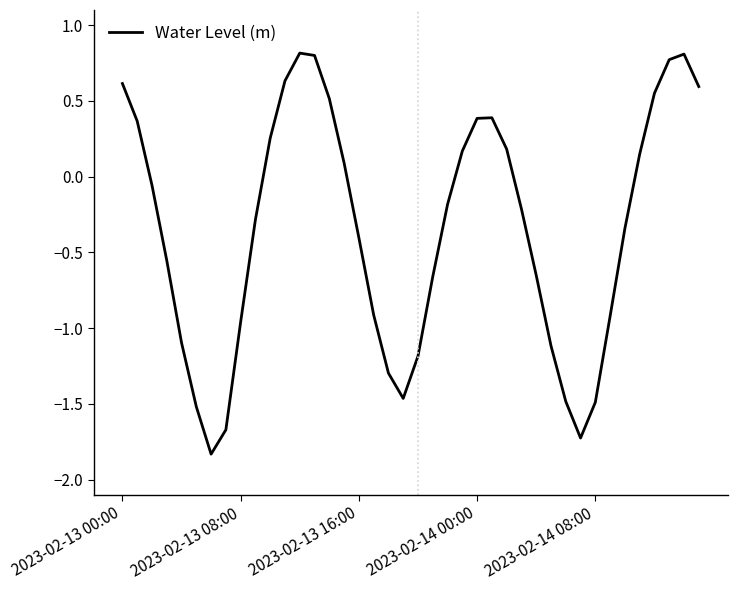

What is the sum of all values?

-13.9